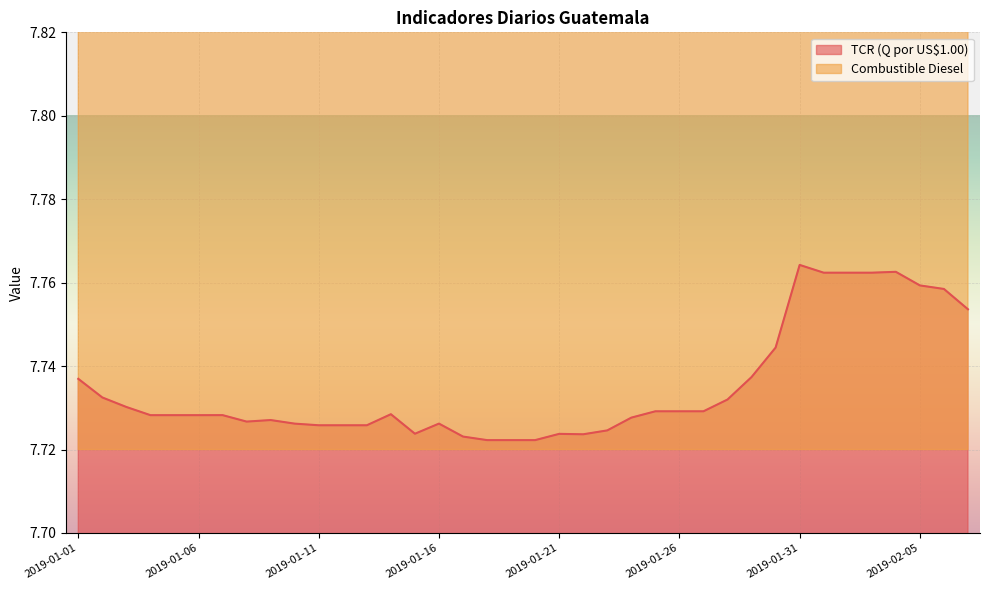

What position from the right is 2019-01-19?

20